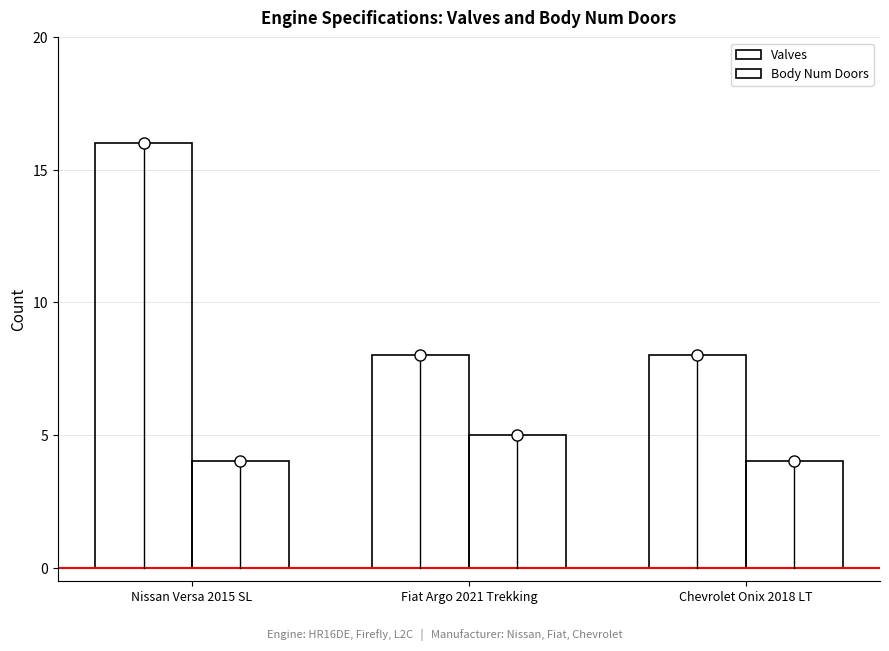

Rank the series by their maximum value, from highest to lowest.

Valves, Body Num Doors